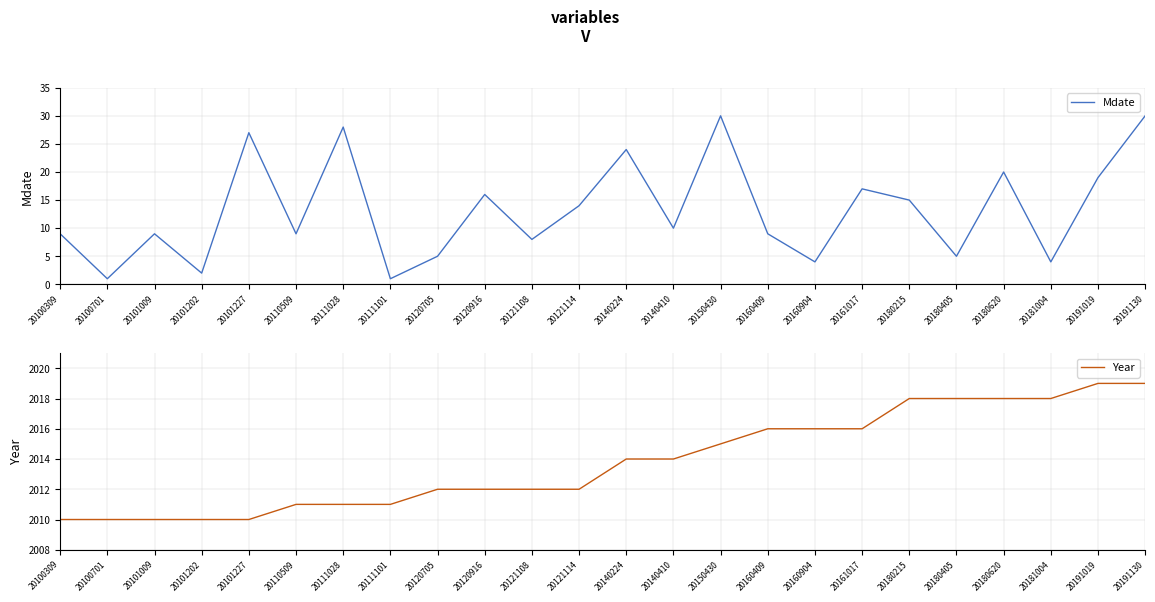

Count the number of data series in this chart.

2